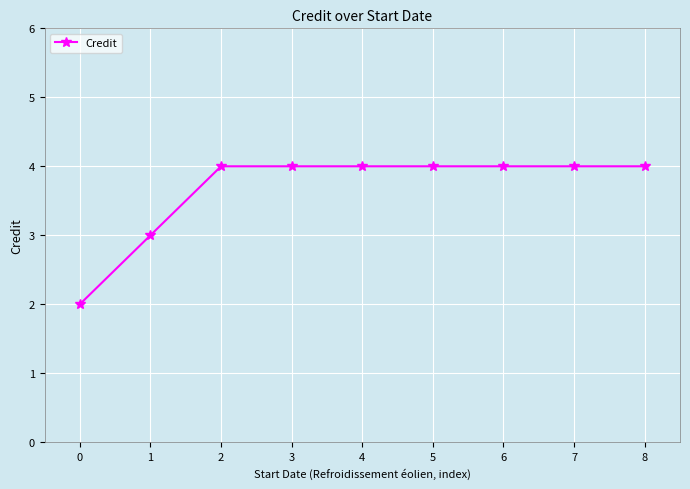

What is the smallest value displayed?

2